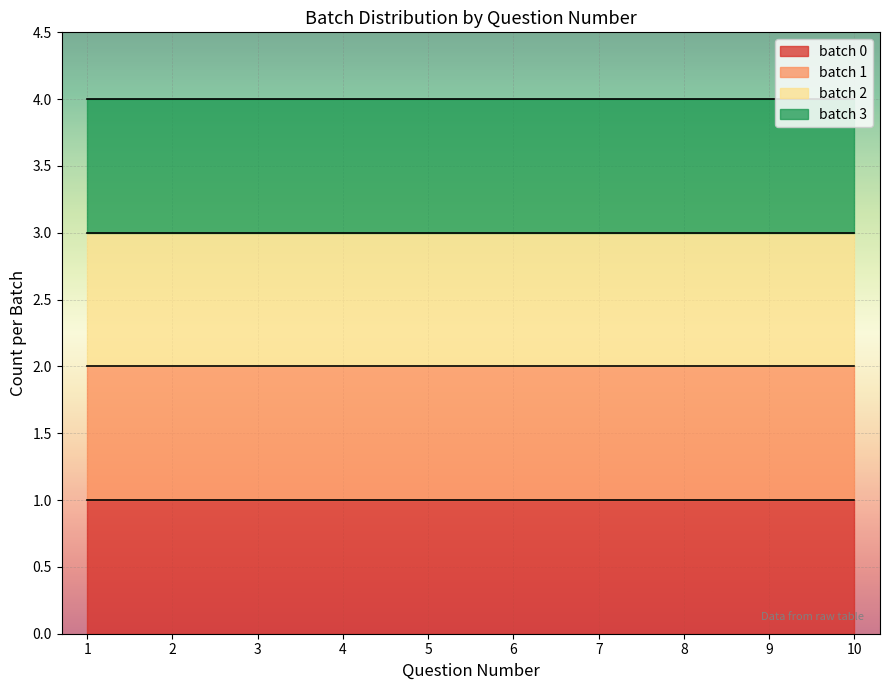

At which category does the chart reach its minimum across all series?

1